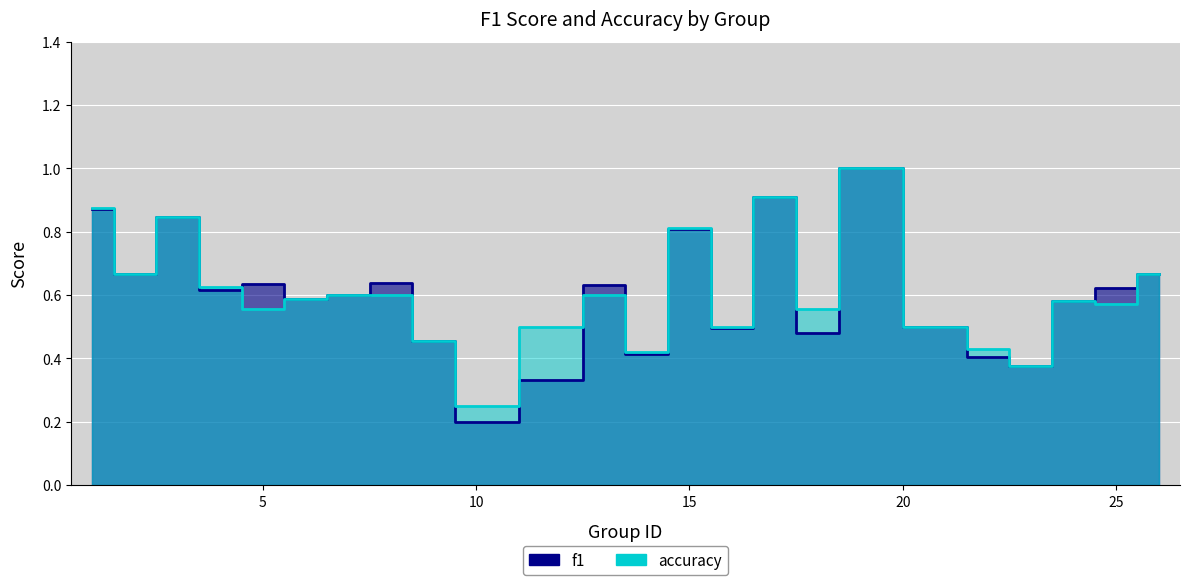

True or false: f1 has more than 0 interior local peaks.

True